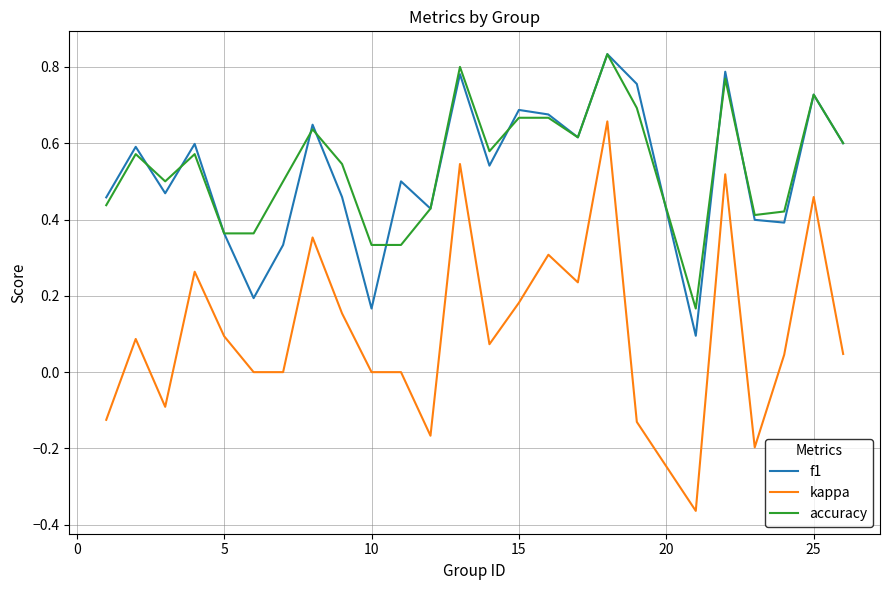

True or false: accuracy and kappa intersect in this chart.

False